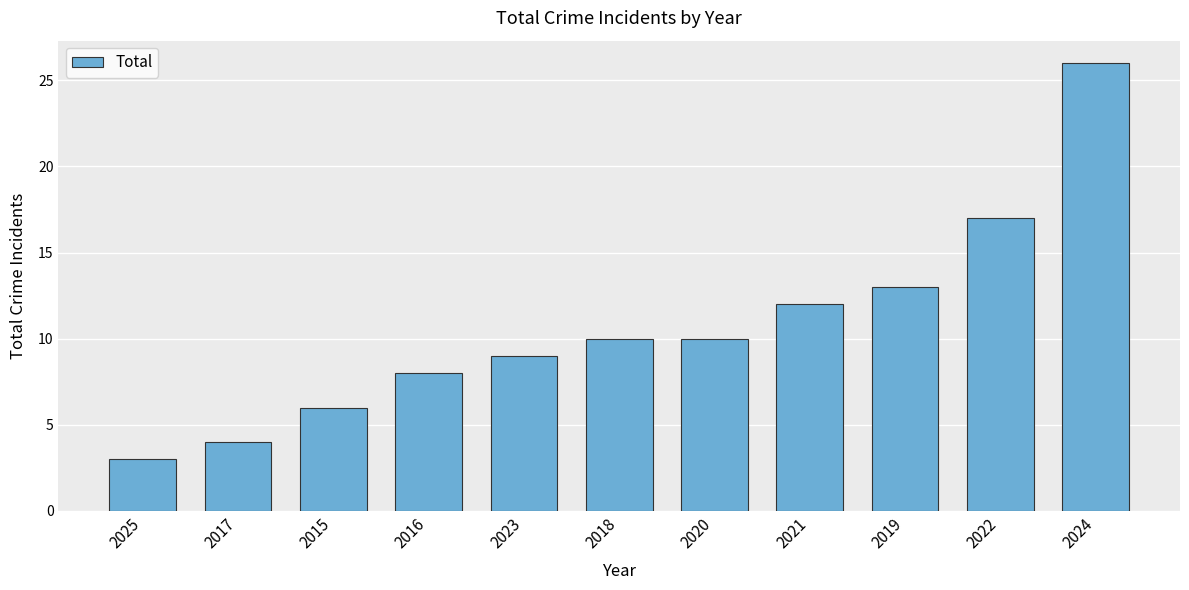

What is the difference between the maximum and minimum values?

23